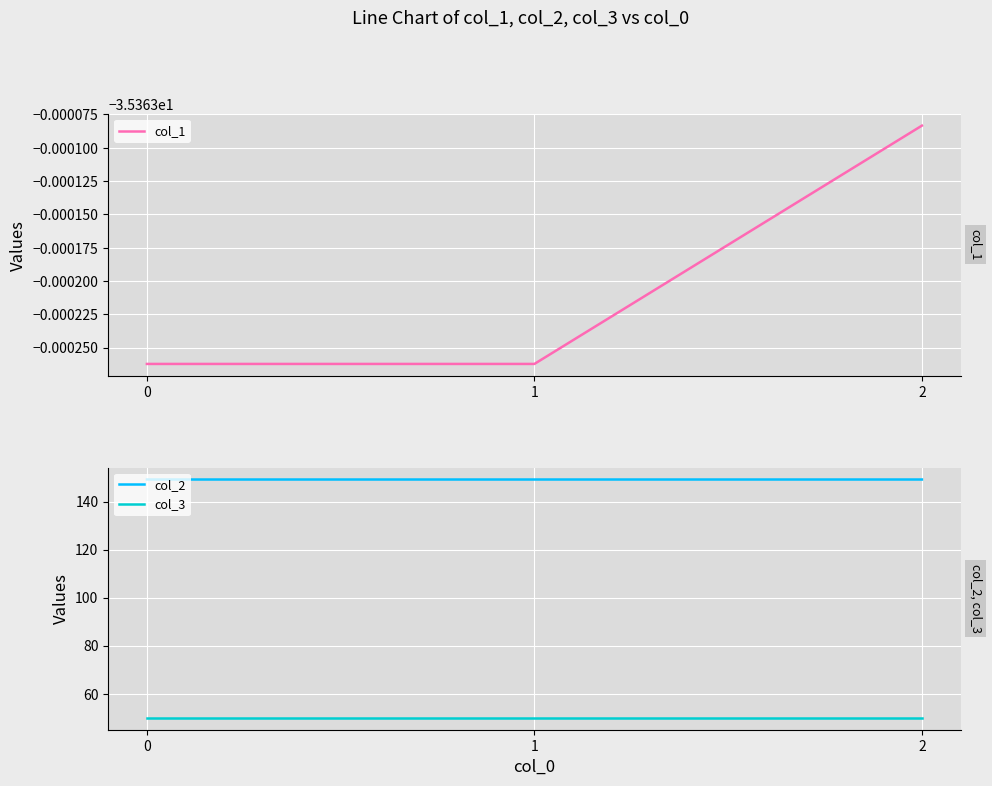

The col_1 series shows -35.4 at 2. True or false?

True